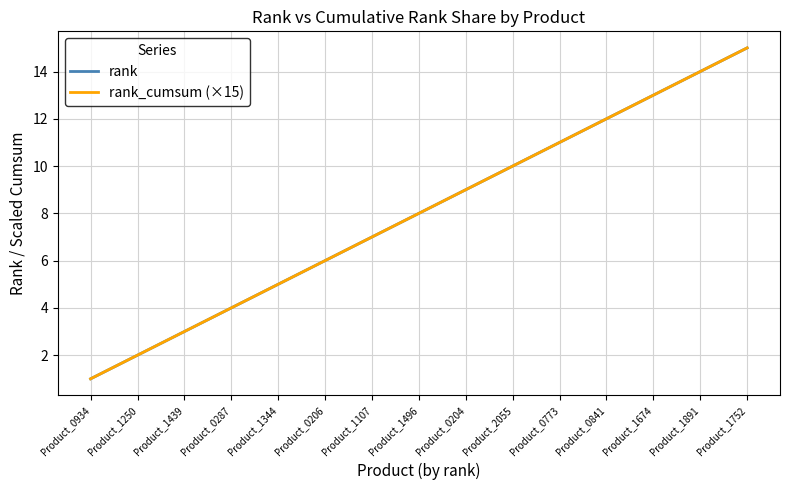

The rank_cumsum (×15) series shows 3 at Product_1439. True or false?

True